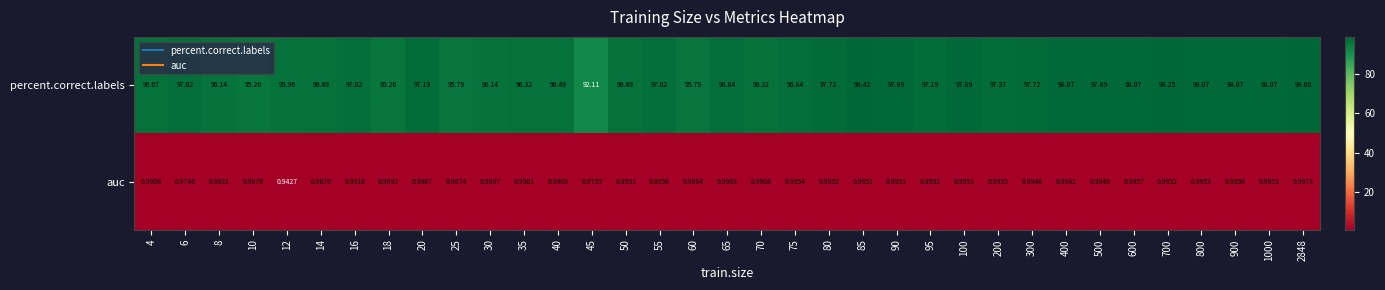

List the series in order of their overall mean, highest first.

percent.correct.labels, auc